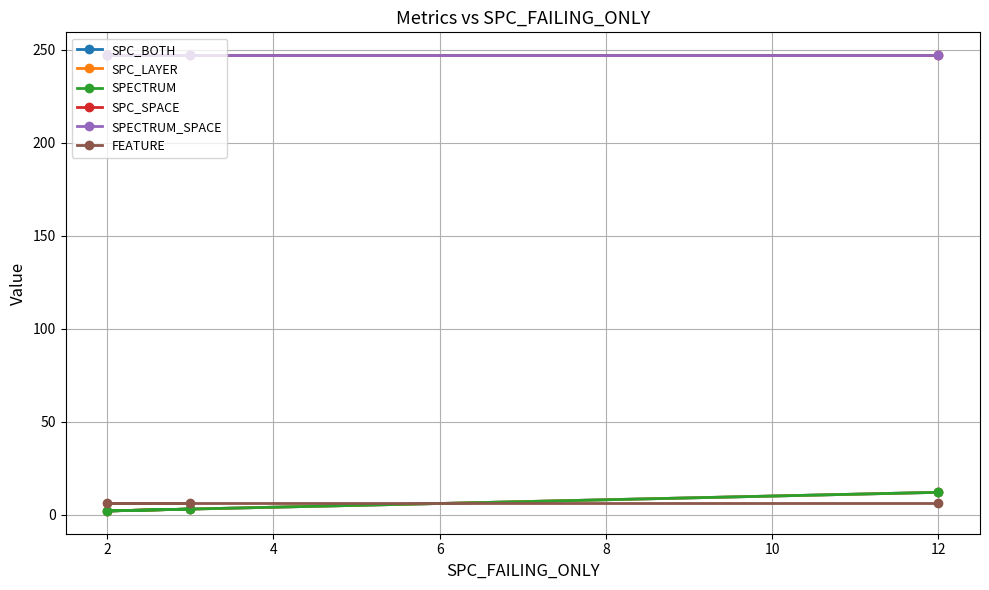

What is the maximum value for SPC_SPACE?

247